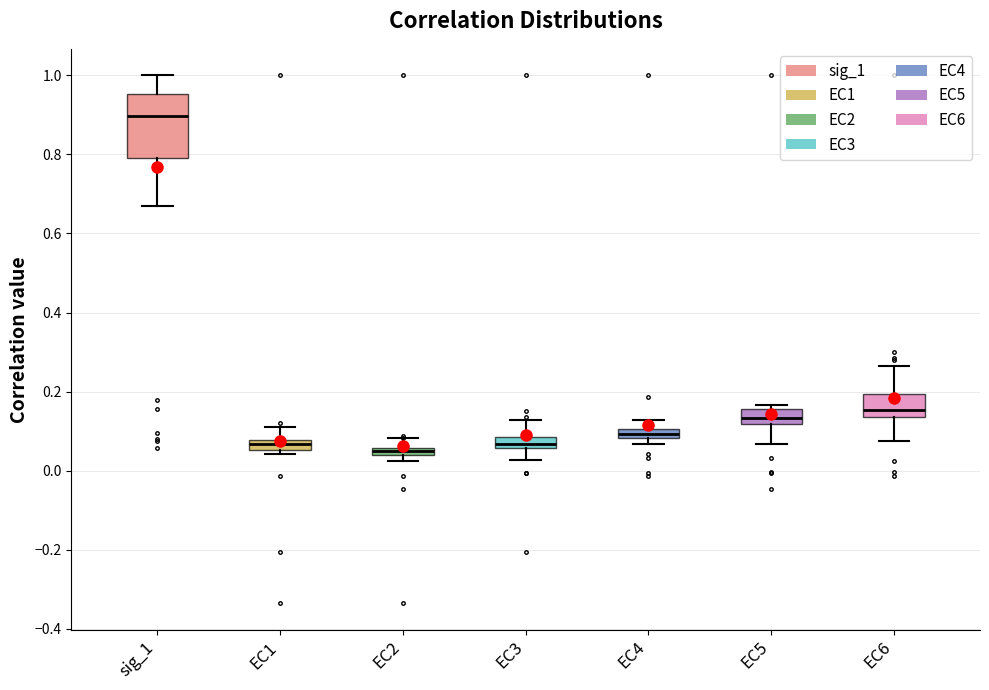

Where is the lower edge of the box for EC2 on the y-axis? The values are not printed on the chart, so give them approximately, as read against the axis.

0.04